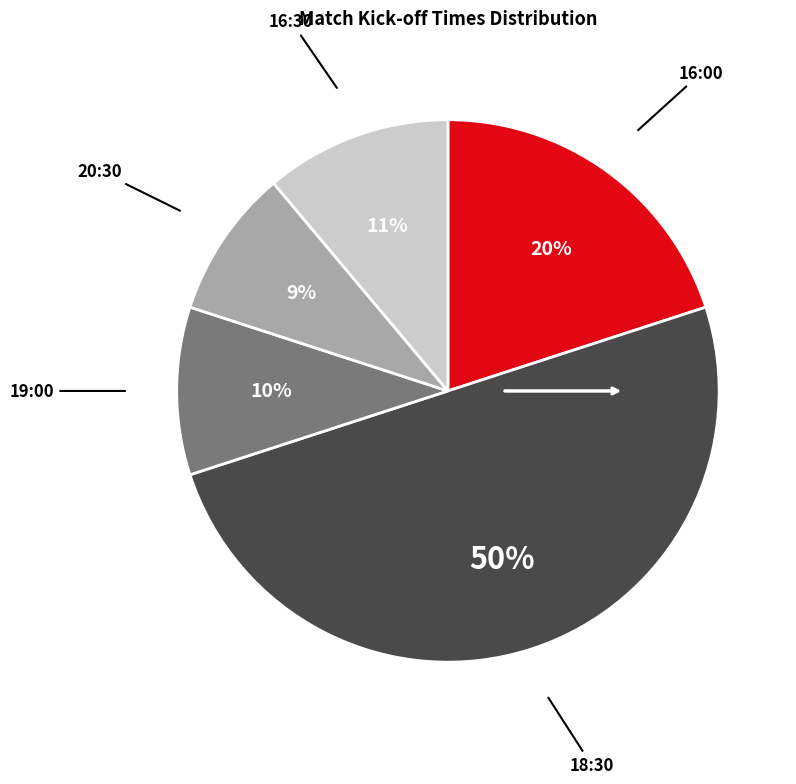

To the nearest percent, what percentage of the pie is 19:00?

10%